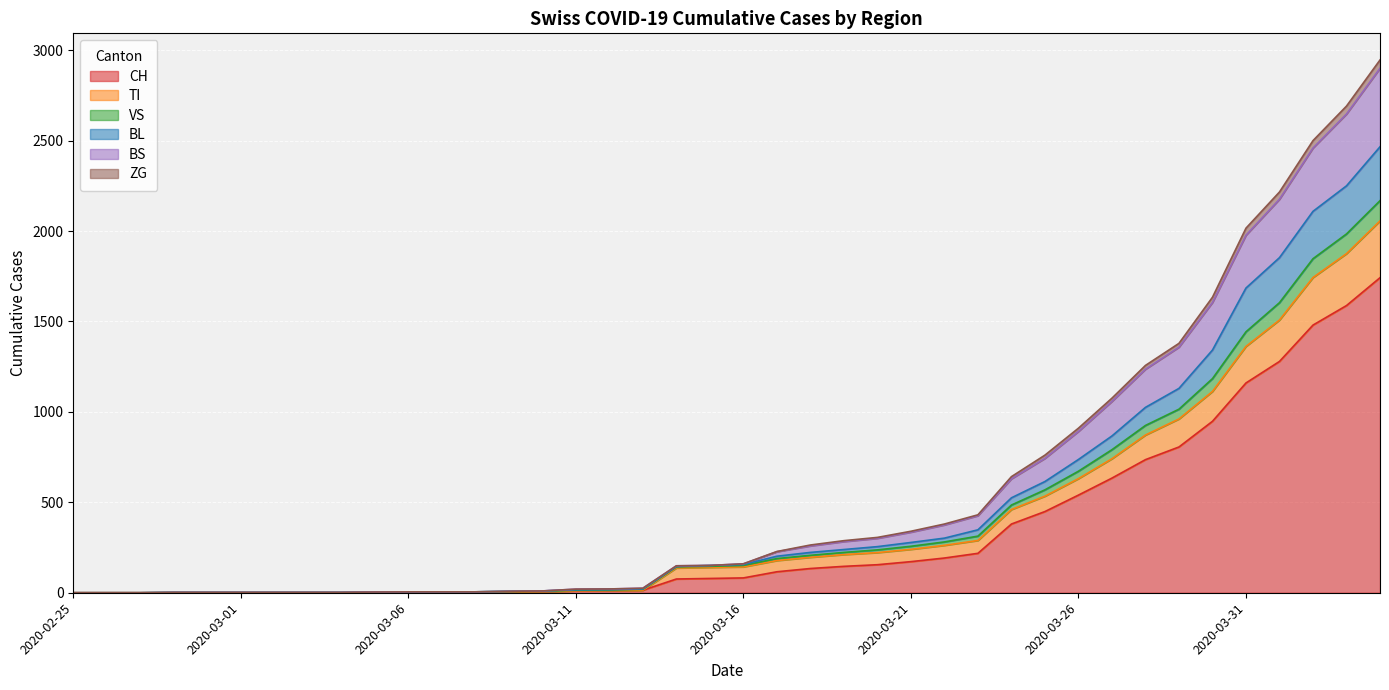

What is the difference between the highest and lowest values at 2020-03-23?

213